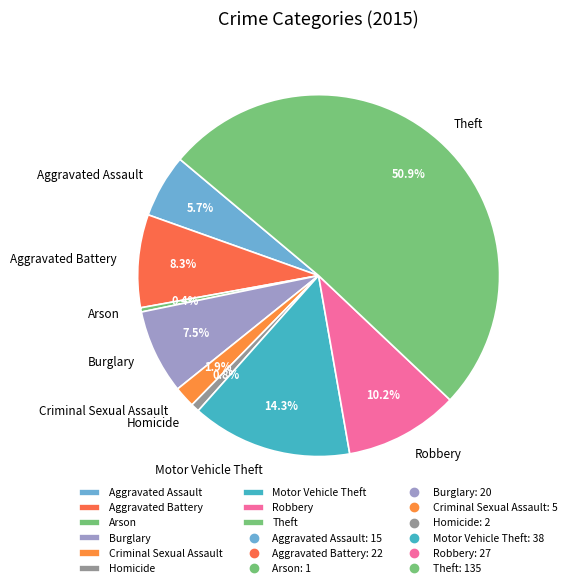

What is the largest slice in the pie chart?

Theft